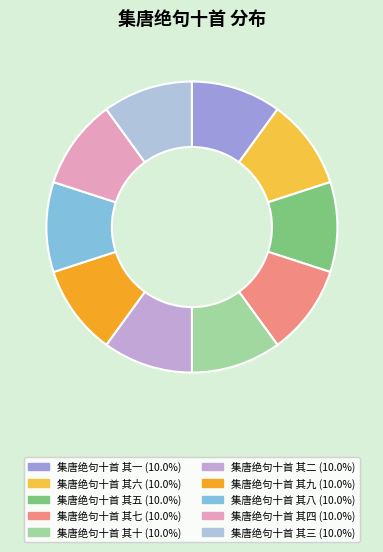

Is it true that 集唐绝句十首 其三 is 1% of the pie?

False